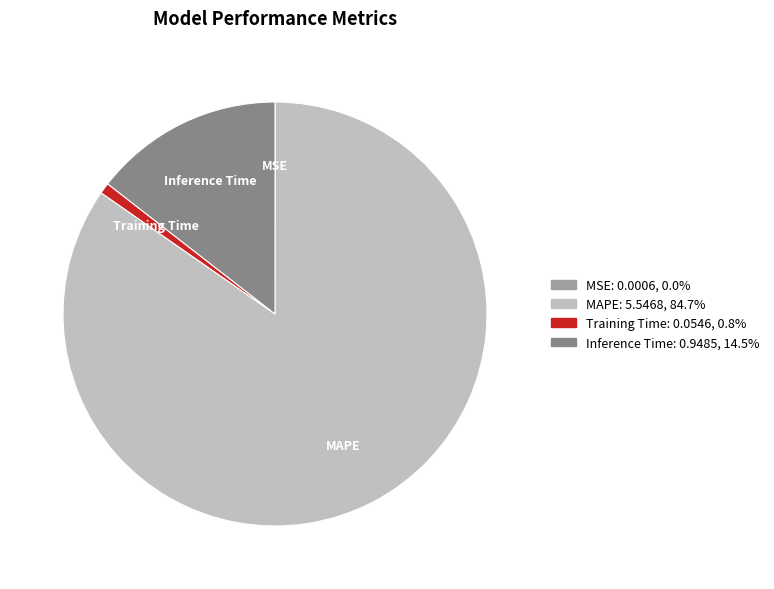

Which slice is the largest?

MAPE